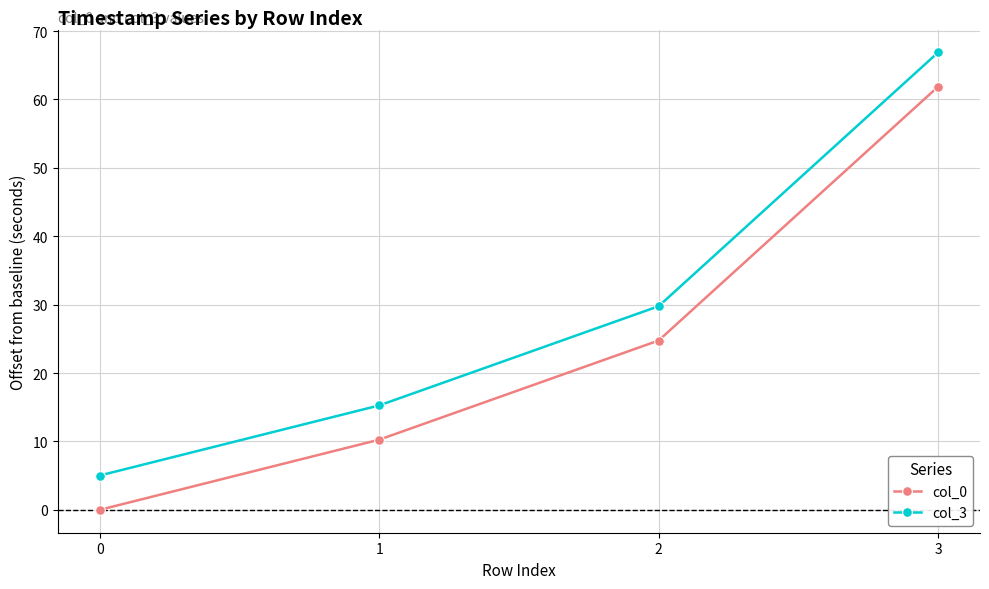

List the series in order of their peak value, lowest first.

col_0, col_3